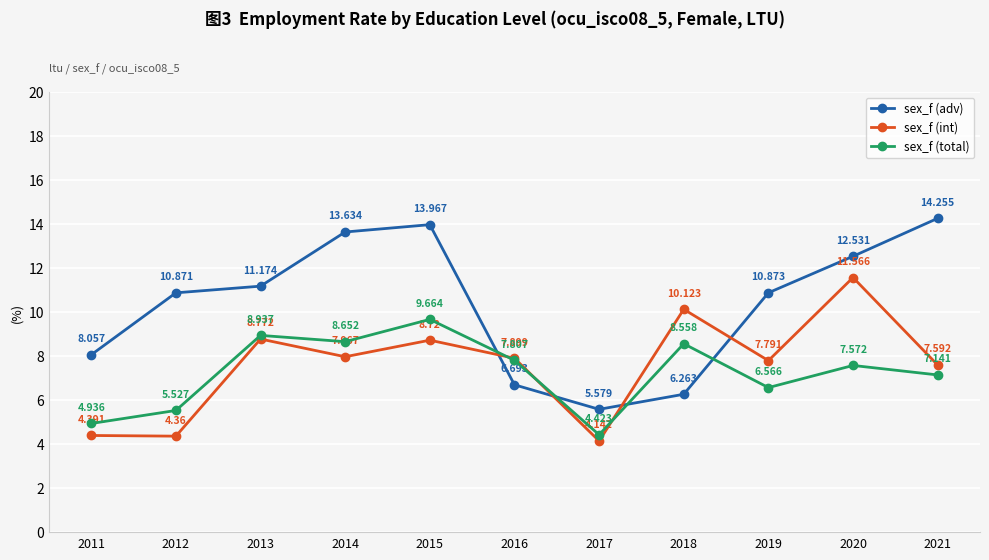

The value of sex_f (adv) at 2013 is 16.2. True or false?

False